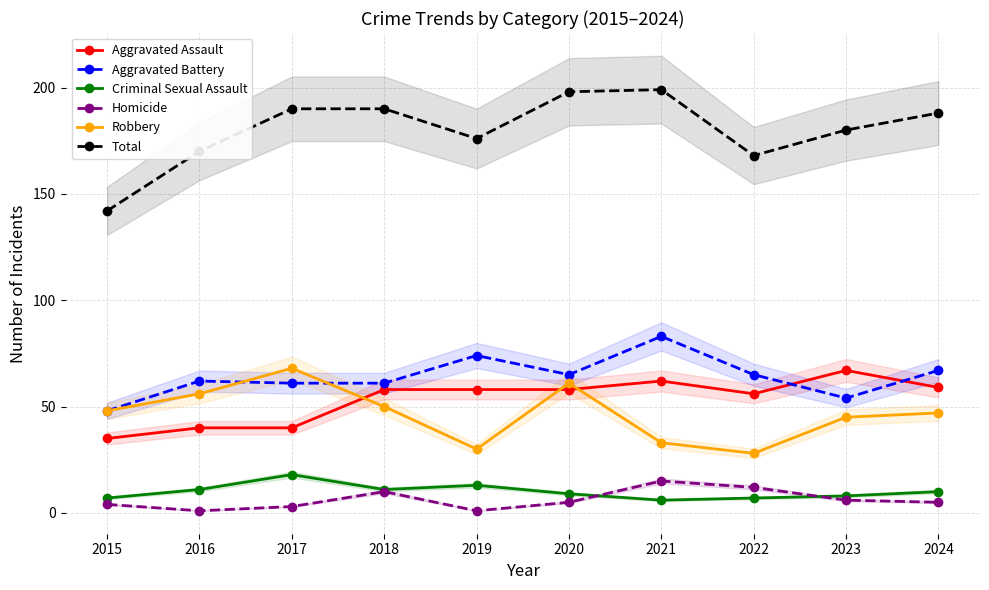

How many interior local valleys does the Criminal Sexual Assault series have?

2